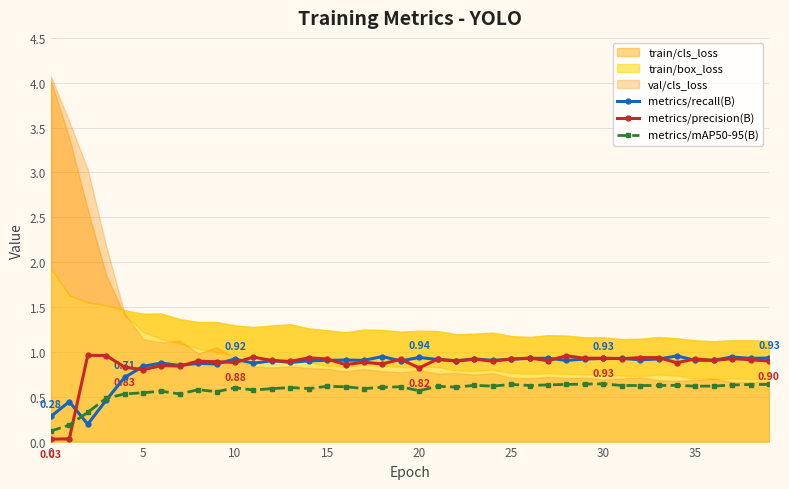

At how many categories does at least one series exceed 0?

40